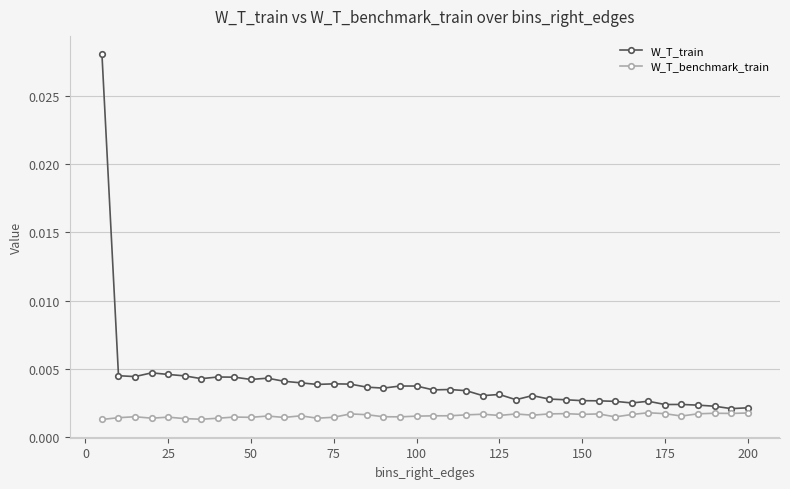

Which series has the largest range (max minus min)?

W_T_train